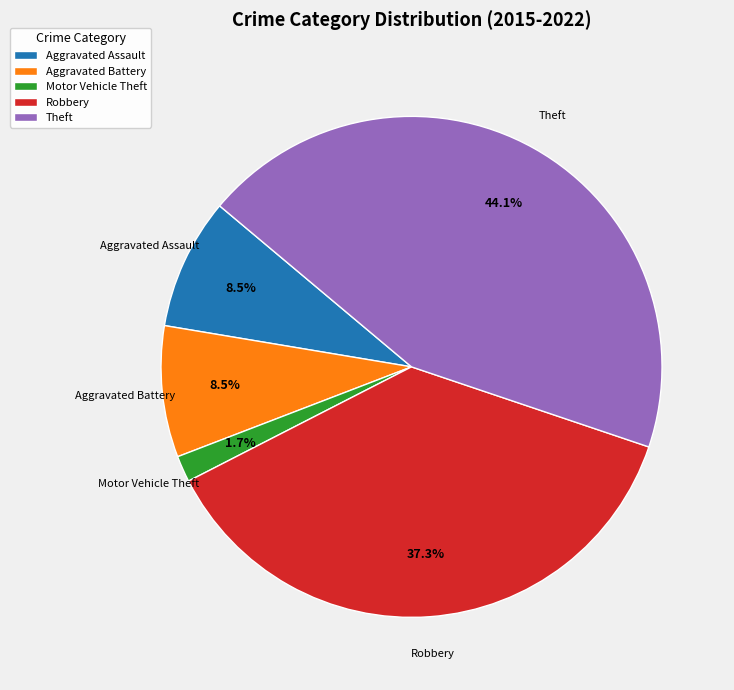

Is there a majority slice in this chart?

No